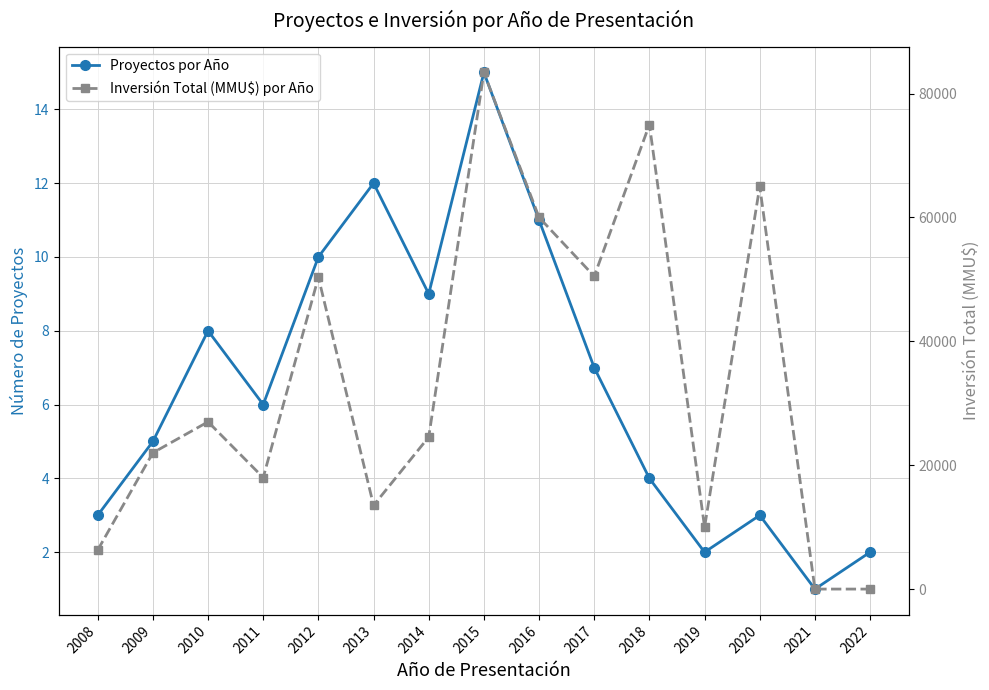

What is the value of the Proyectos por Año point at the 9th from the left?

11